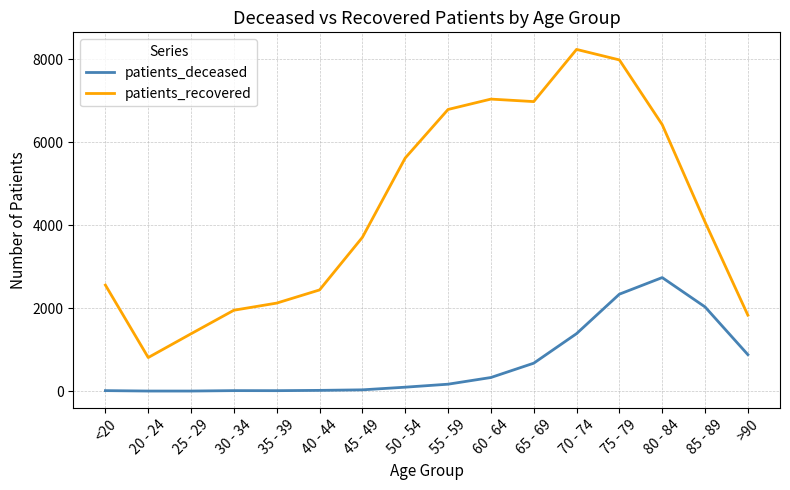

What is the sum of all patients_recovered values?

69928